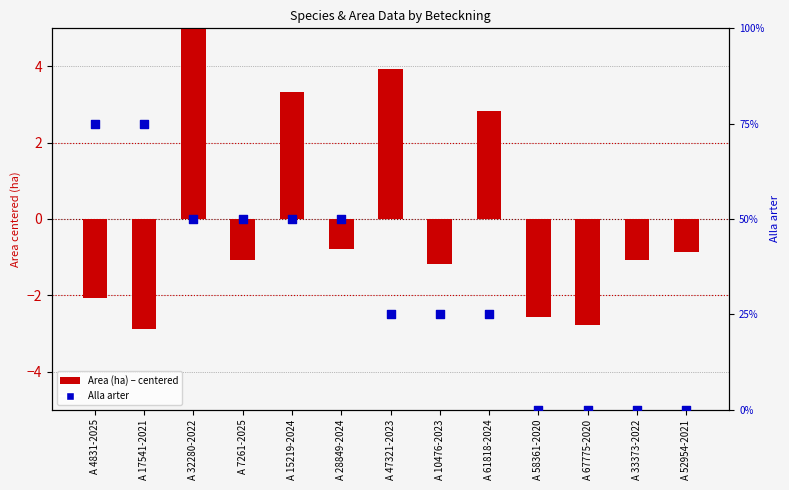

What are all the series names shown in the legend?

Area (ha) – centered, Alla arter